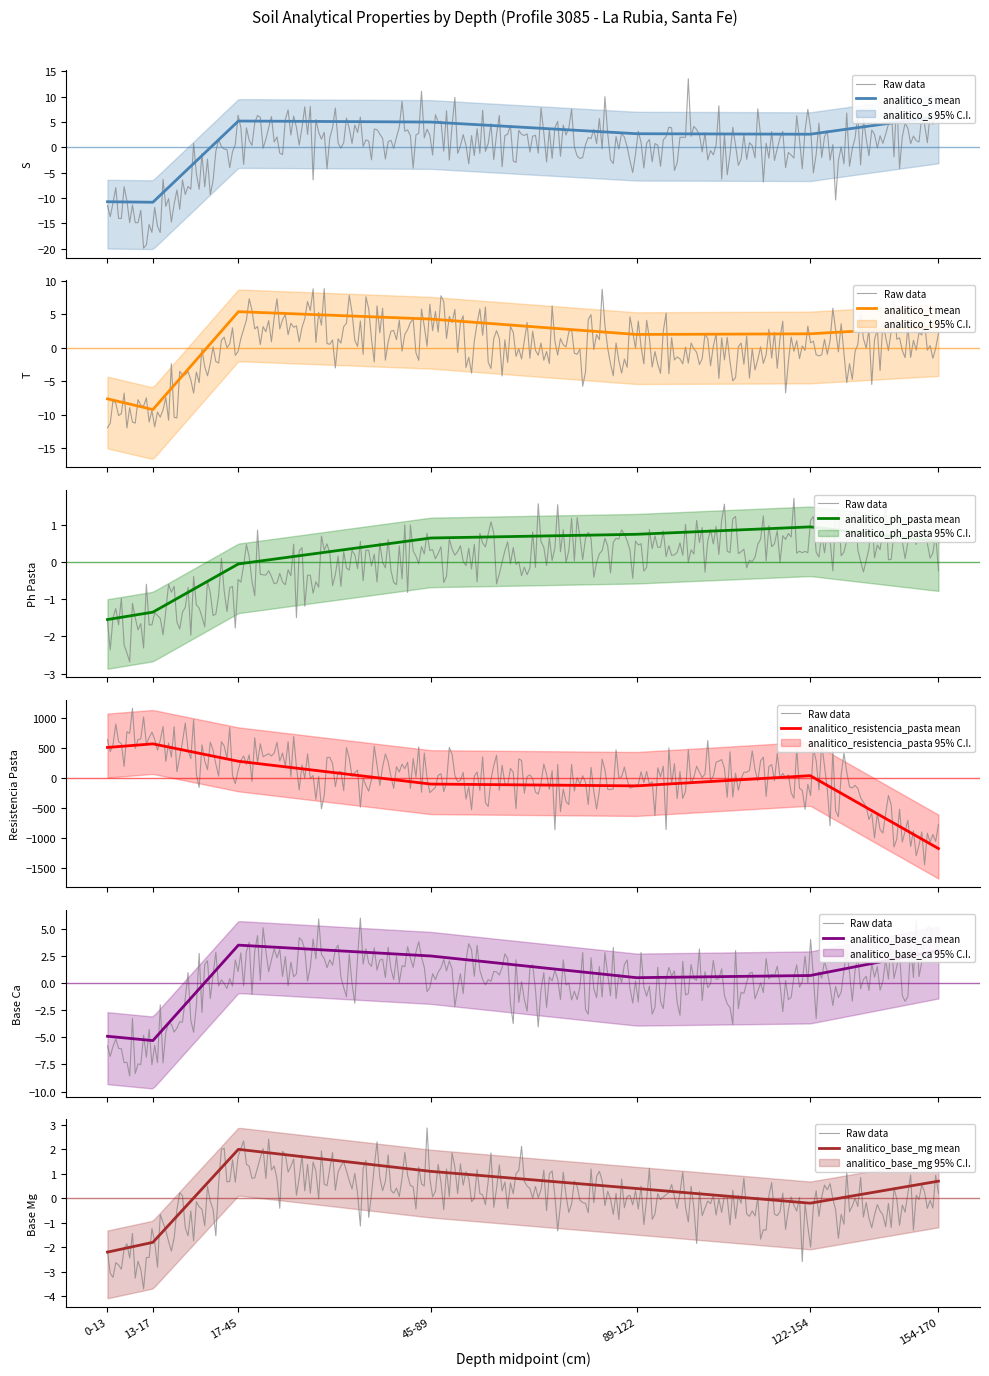

What are all the series names shown in the legend?

analitico_s, analitico_t, analitico_ph_pasta, analitico_resistencia_pasta, analitico_base_ca, analitico_base_mg